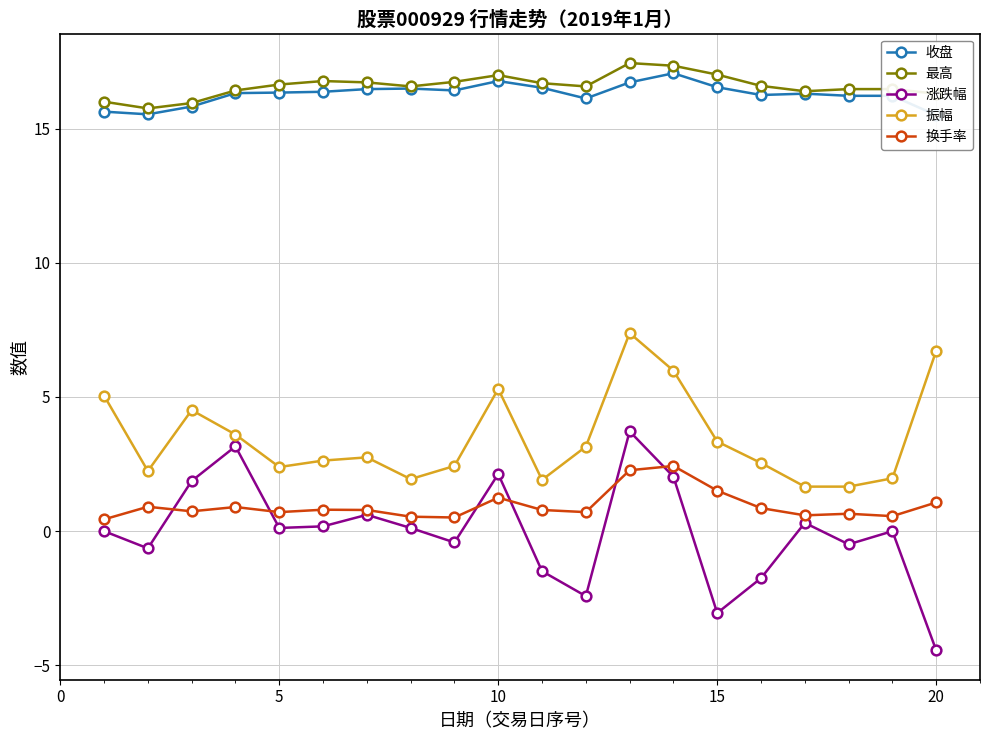

What are all the series names shown in the legend?

收盘, 最高, 涨跌幅, 振幅, 换手率